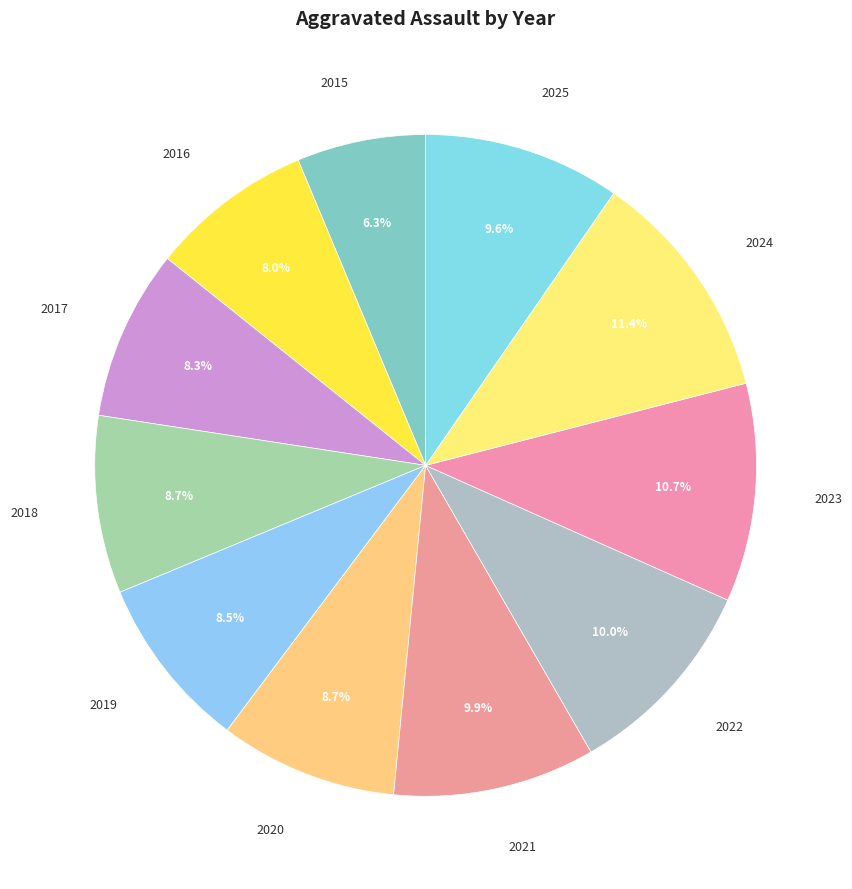

To the nearest percent, what is the combined percentage of 2015 and 2019?

15%